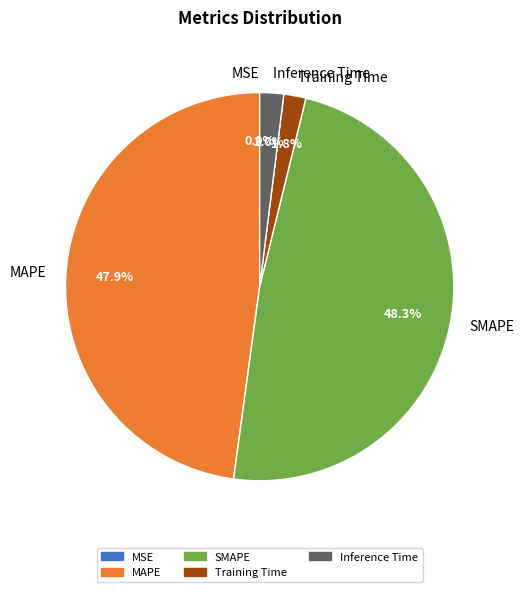

Is Training Time the majority of the pie?

No